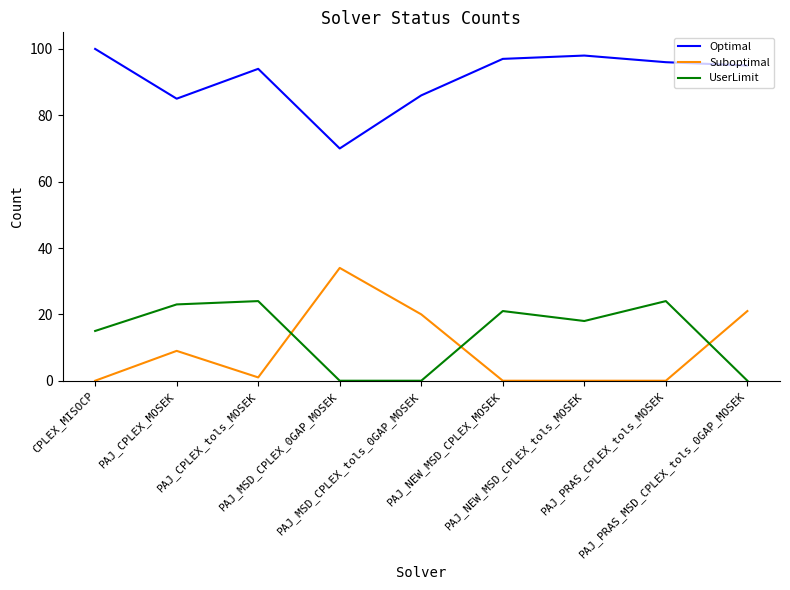

Which series has the largest total across all categories?

Optimal